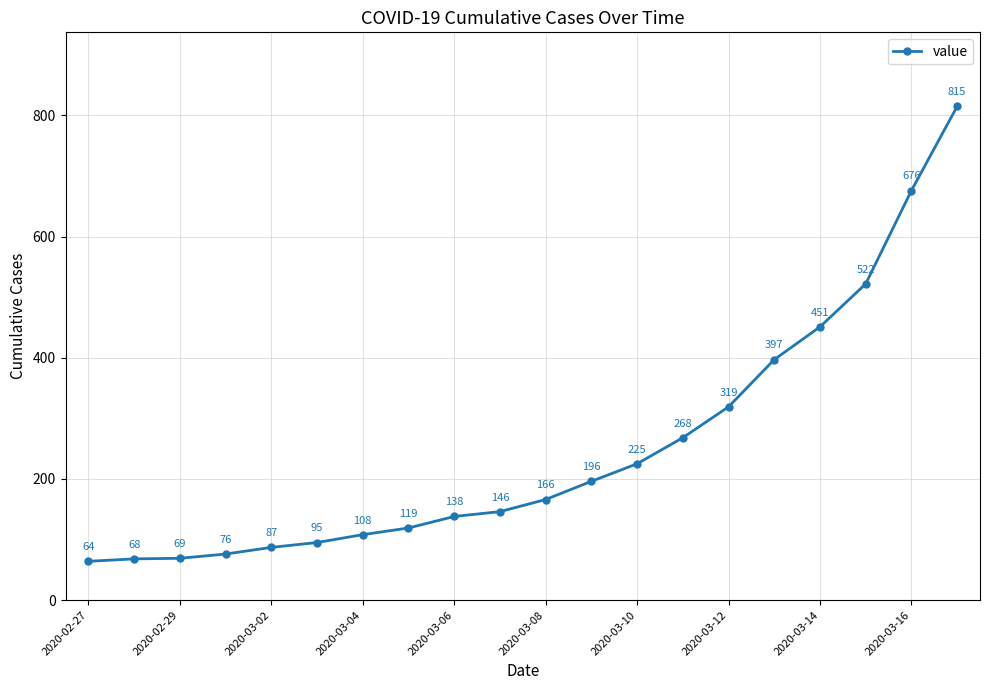

What is the minimum value shown in the chart?

64